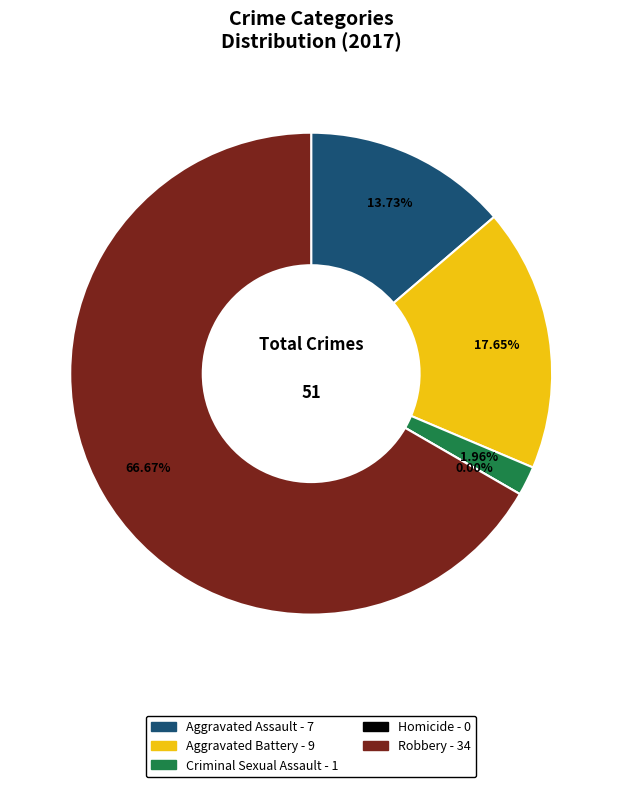

To the nearest percent, what is the average slice percentage?

20%